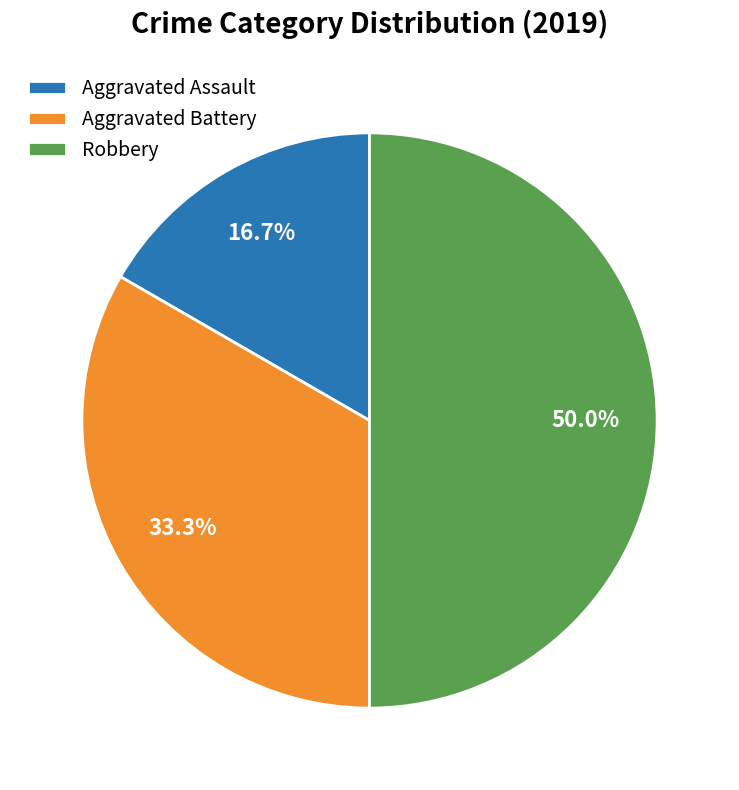

Which slice is the smallest?

Aggravated Assault